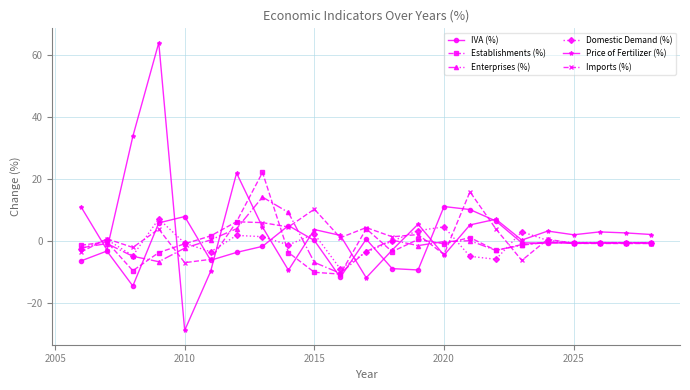

What is the smallest value displayed?

-28.8